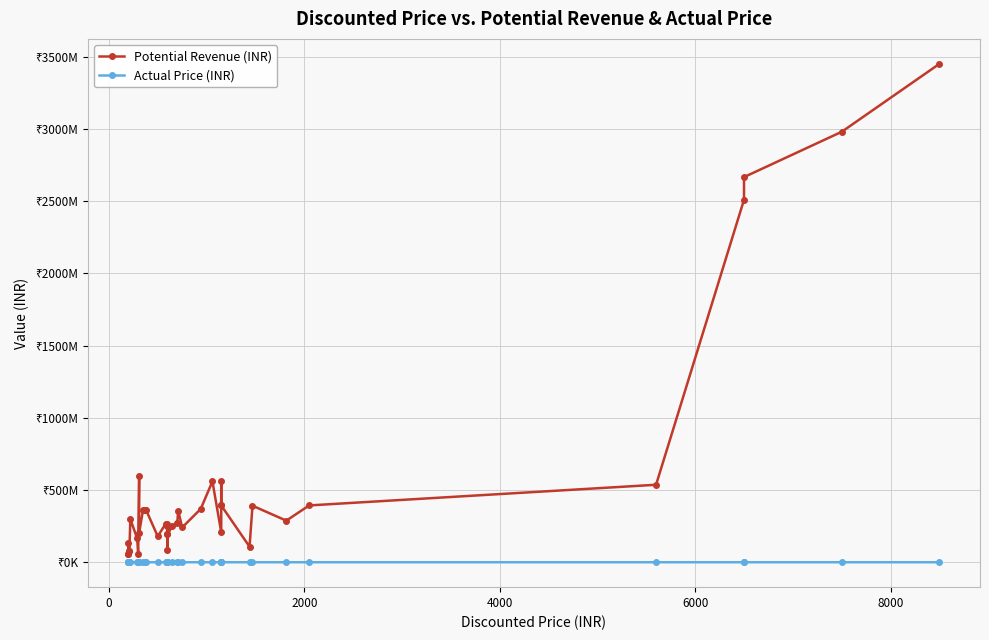

Reading right to left, what are all the values shown in this chart?

Potential Revenue (INR): 3451882164	2981090168	2667292164	2510342168	536586750	393427488	288067500	391438362	107552197	393427488	560003964	393427488	208090122	559999965	369093600	240607588	357455183	272915811	251387709	192397410	250173111	192394413	85509284	265928364	264745600	179511309	363349287	363347289	363349287	202812175	597762200	59981600	164518250	298881100	74841770	74842465	133928685	56232000	56232000
Actual Price (INR): 10999	9499	8499	7999	7350	2199	3100	2499	1999	2199	3999	2199	1699	3999	1800	1339	1999	999	1399	999	1299	999	899	1899	1400	999	999	999	999	475	1400	800	650	700	695	695	495	750	750